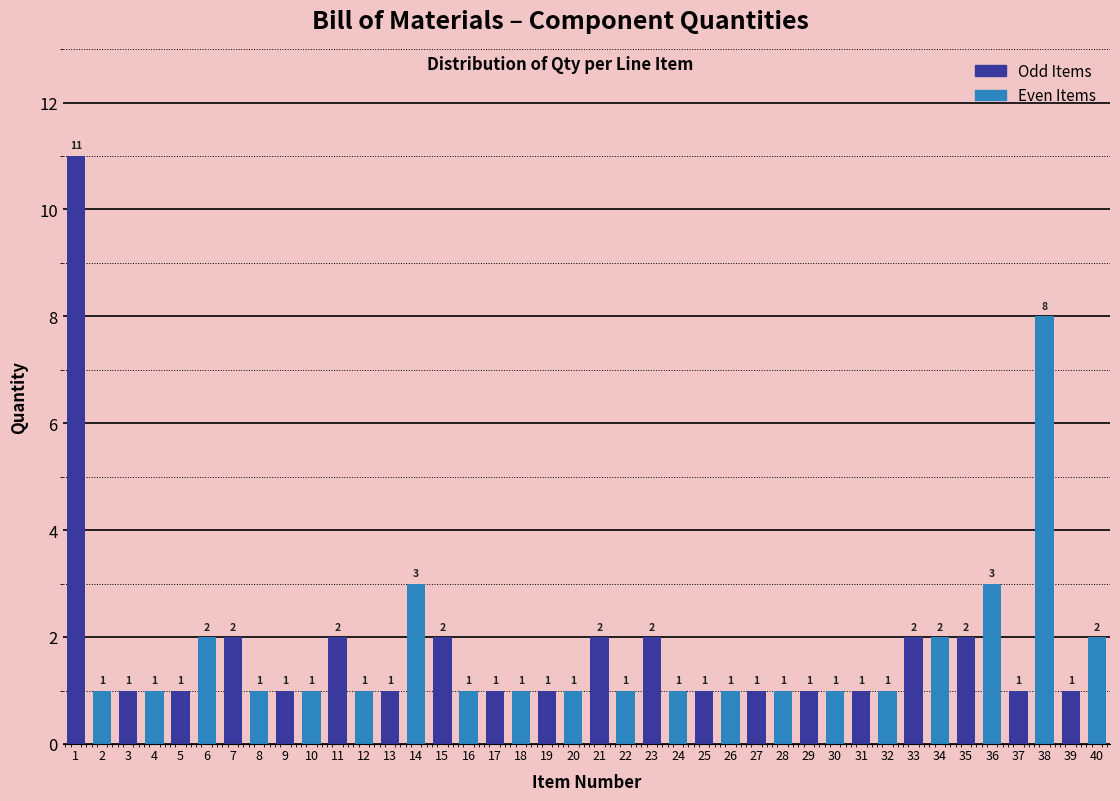

Reading left to right, transcribe all the data shown in this chart.

11	1	1	1	1	2	2	1	1	1	2	1	1	3	2	1	1	1	1	1	2	1	2	1	1	1	1	1	1	1	1	1	2	2	2	3	1	8	1	2